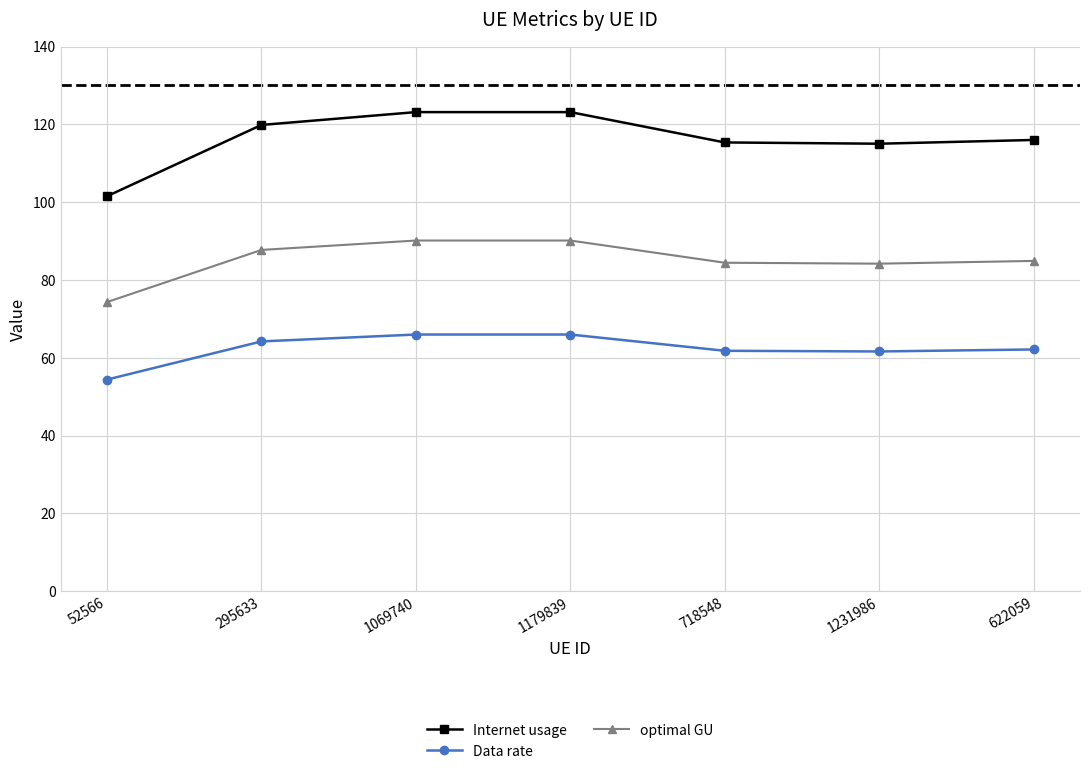

In optimal GU, how many points are lower than both neighbors (excluding endpoints)?

1